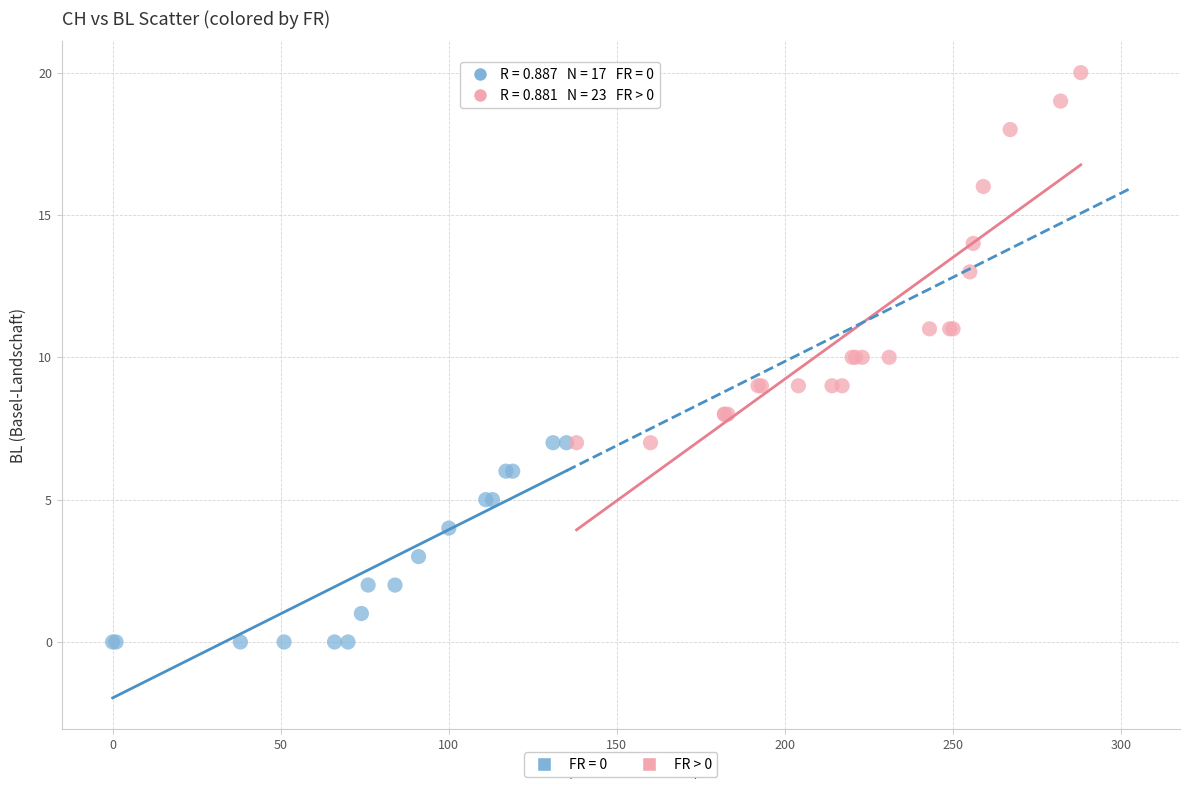

Which series has the largest Y range (max minus min)?

FR > 0